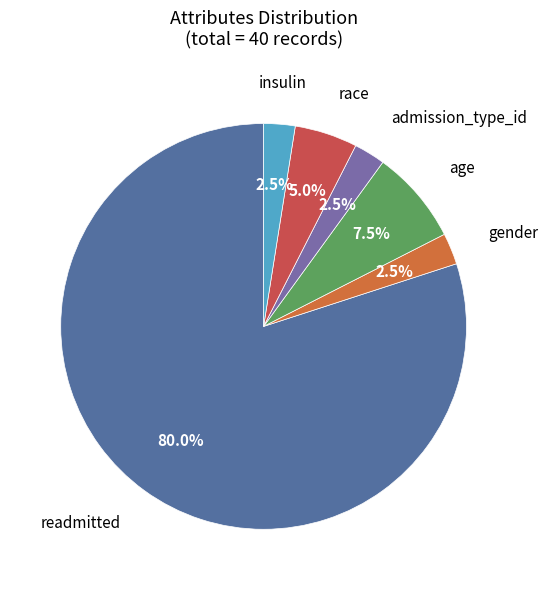

Combined, do gender and readmitted account for over 50%?

Yes